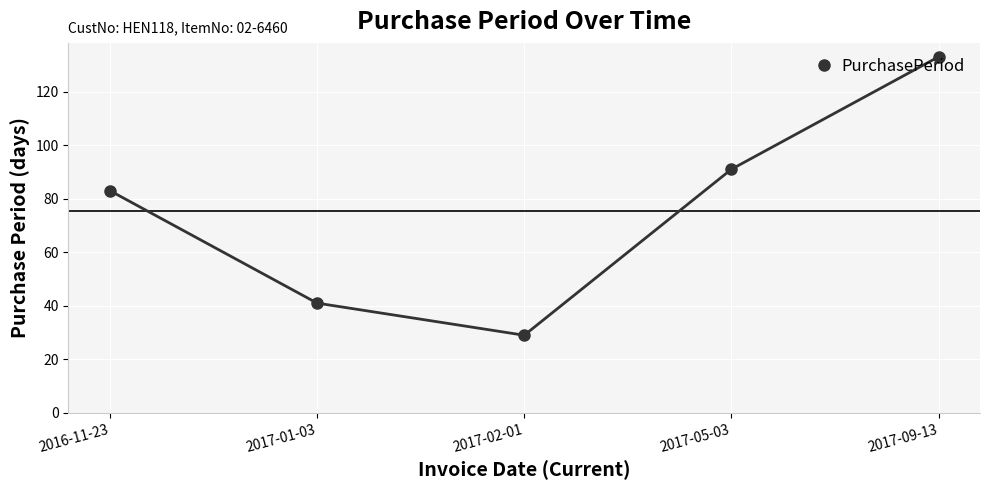

Is this an area chart (filled region under the line)?

No